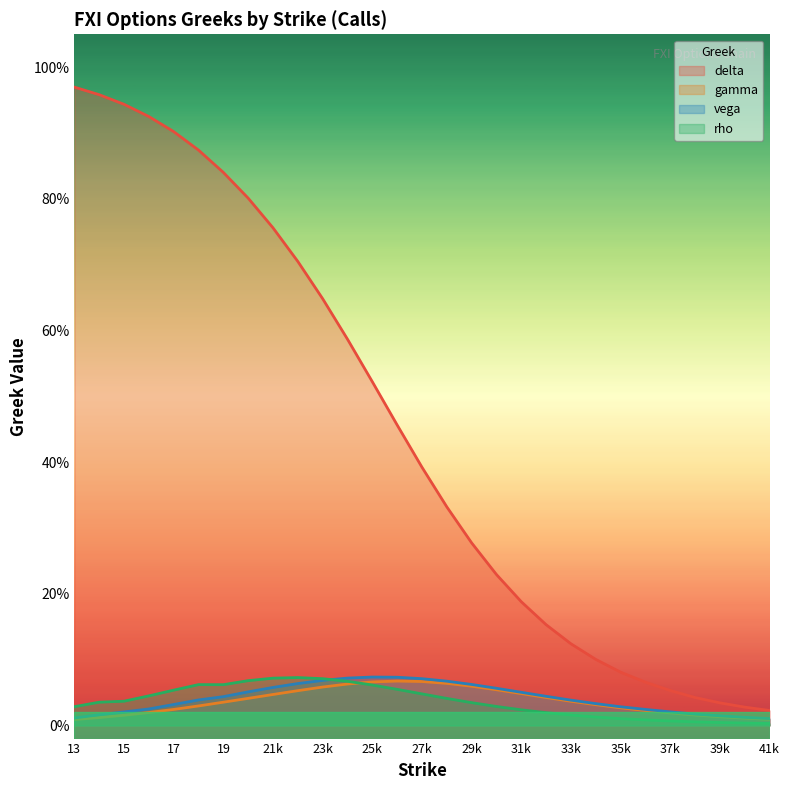

Reading left to right, list all the values displayed in this chart.

delta: 1.0	1.0	0.9	0.9	0.9	0.9	0.8	0.8	0.8	0.7	0.6	0.6	0.5	0.5	0.4	0.3	0.3	0.2	0.2	0.2	0.1	0.1	0.1	0.1	0.1	0.0	0.0	0.0	0.0
gamma: 0.0	0.0	0.0	0.0	0.0	0.0	0.0	0.0	0.0	0.1	0.1	0.1	0.1	0.1	0.1	0.1	0.1	0.1	0.0	0.0	0.0	0.0	0.0	0.0	0.0	0.0	0.0	0.0	0.0
vega: 0.0	0.0	0.0	0.0	0.0	0.0	0.0	0.1	0.1	0.1	0.1	0.1	0.1	0.1	0.1	0.1	0.1	0.1	0.1	0.0	0.0	0.0	0.0	0.0	0.0	0.0	0.0	0.0	0.0
rho: 0.0	0.0	0.0	0.0	0.1	0.1	0.1	0.1	0.1	0.1	0.1	0.1	0.1	0.1	0.0	0.0	0.0	0.0	0.0	0.0	0.0	0.0	0.0	0.0	0.0	0.0	0.0	0.0	0.0